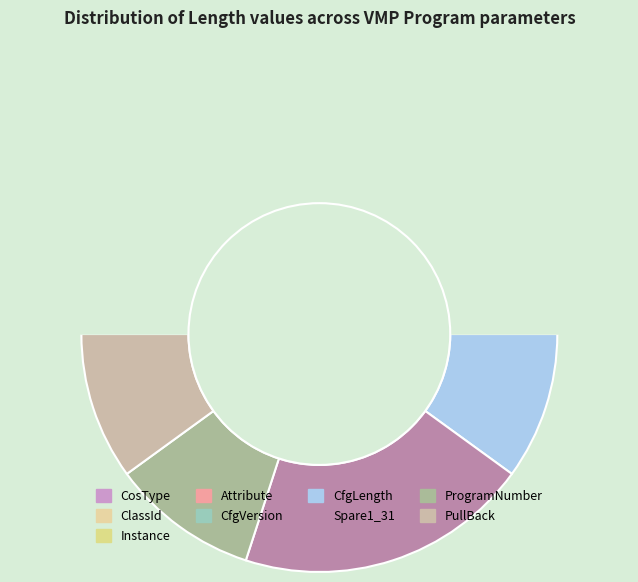

What percentage is the Attribute slice, to the nearest percent?

10%